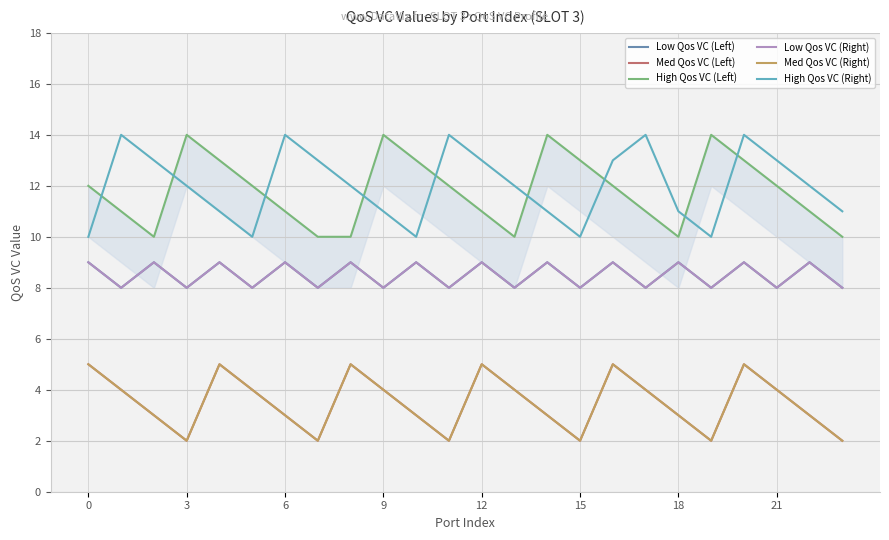

Which has a higher value, 10 or 18?

10